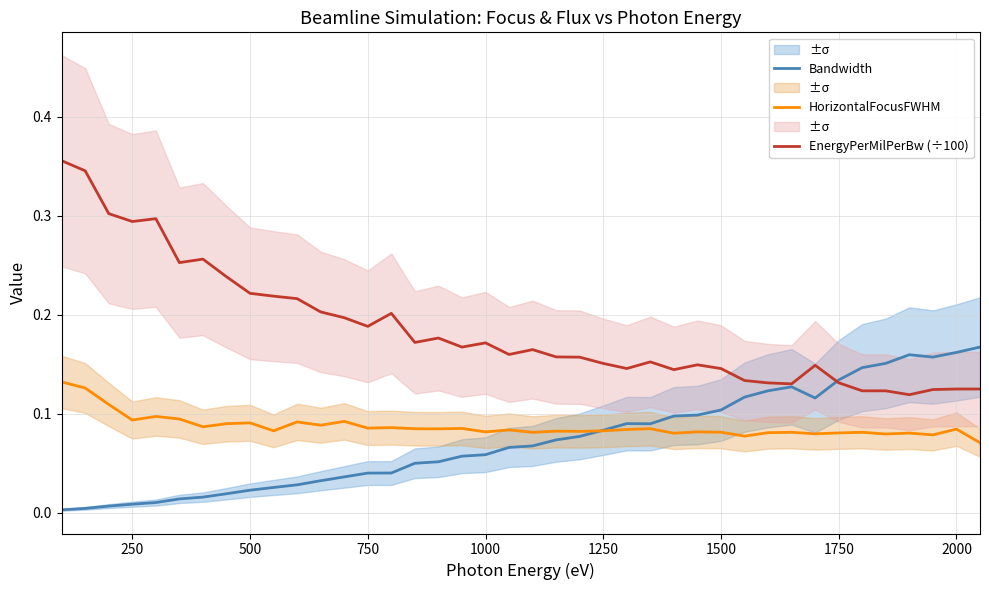

What are all the series names shown in the legend?

Bandwidth, HorizontalFocusFWHM, EnergyPerMilPerBw (÷100)